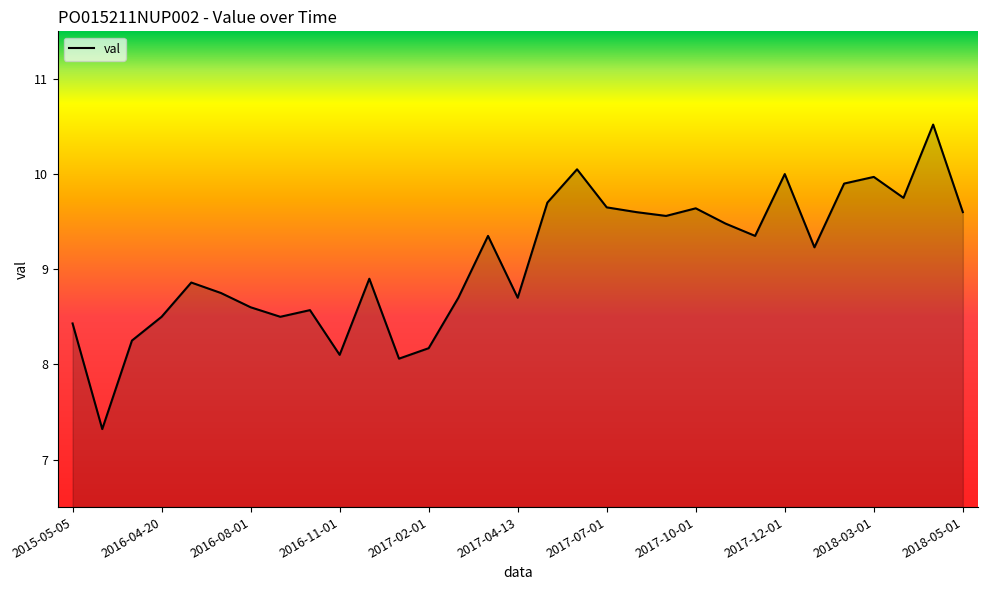

What is the sum of the values at 2017-09-01 and 2017-12-01?

19.6